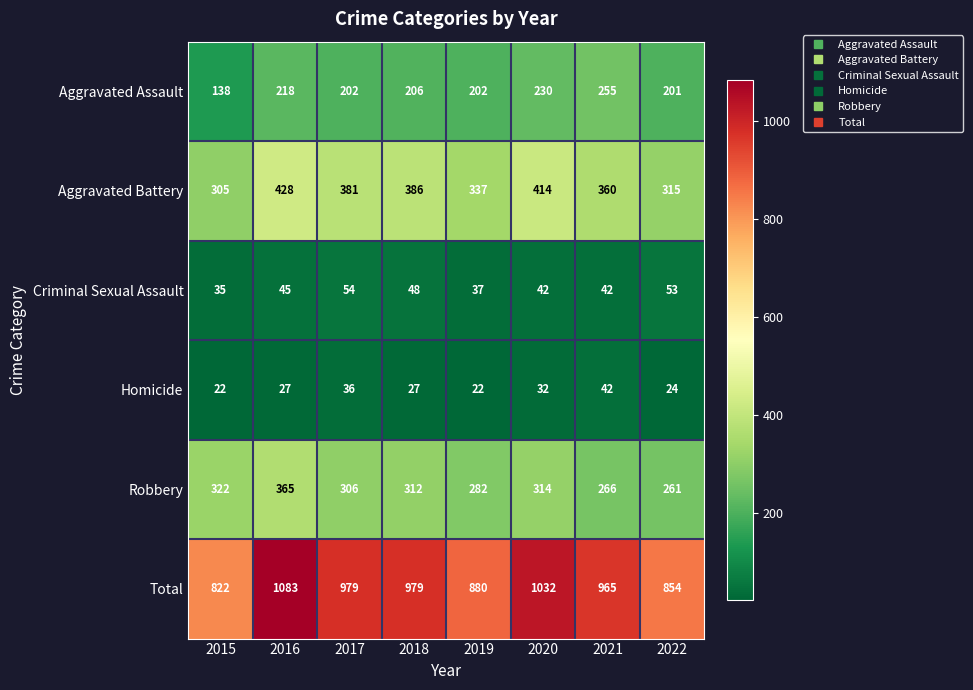

At how many categories does at least one series exceed 390?

8